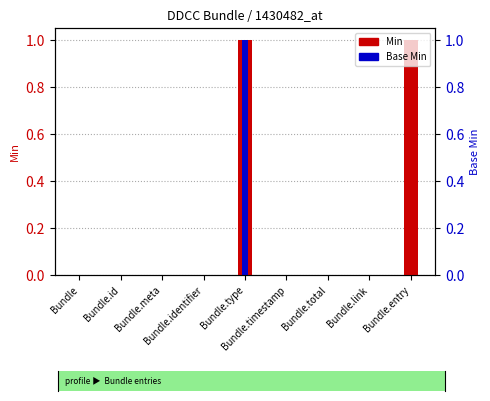

At which category does the chart reach its peak across all series?

Bundle.type